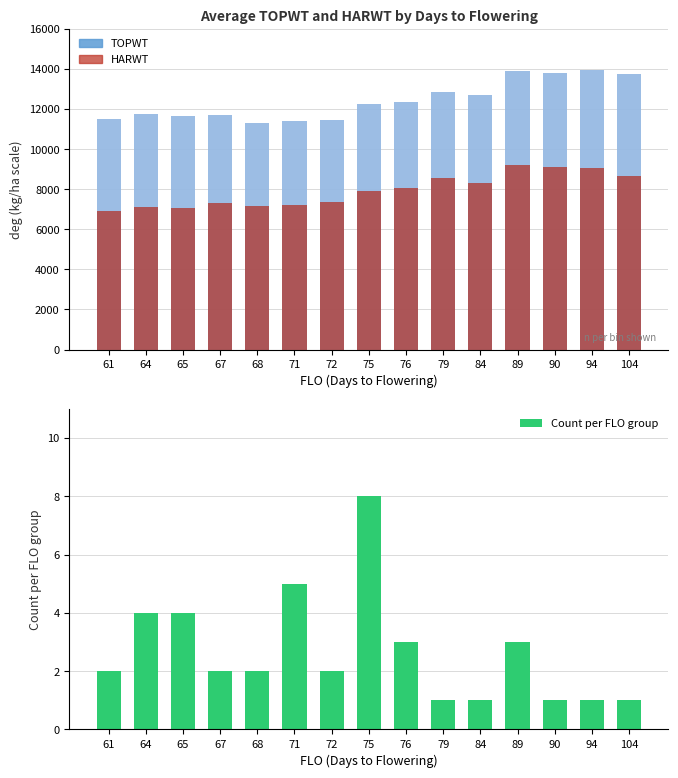

At 76, list the series in order from largest to smallest.

TOPWT (Average), HARWT (Average), TOPWT above HARWT, Count per FLO group